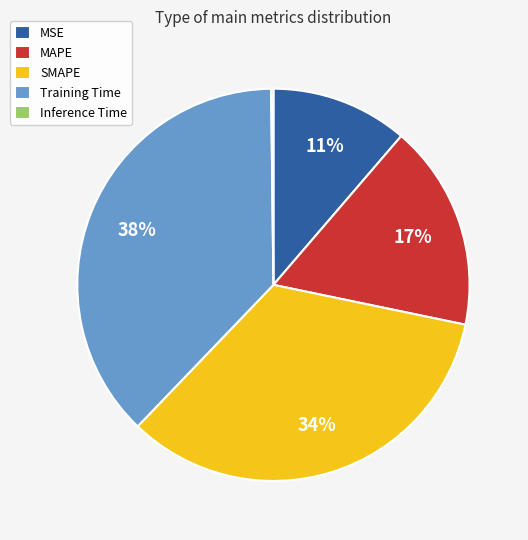

The SMAPE slice represents 34% of the pie. True or false?

True